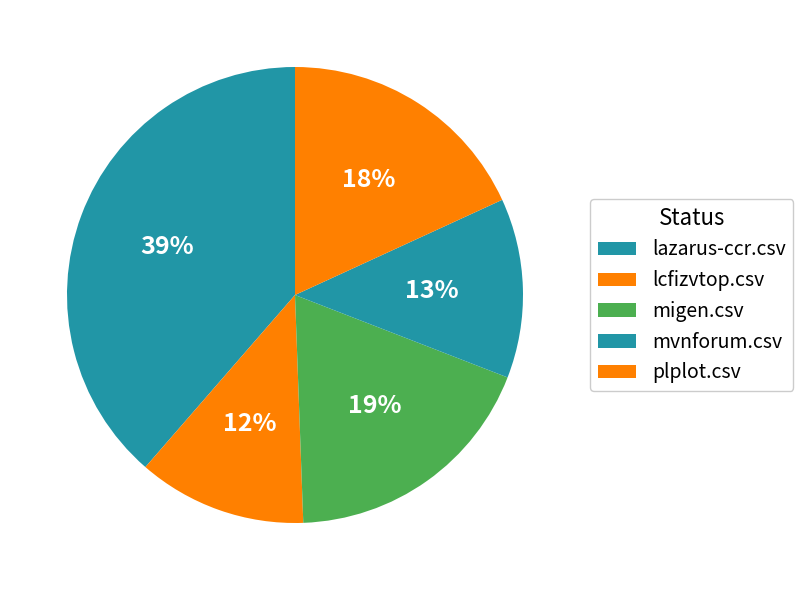

How many segments does this pie chart have?

5